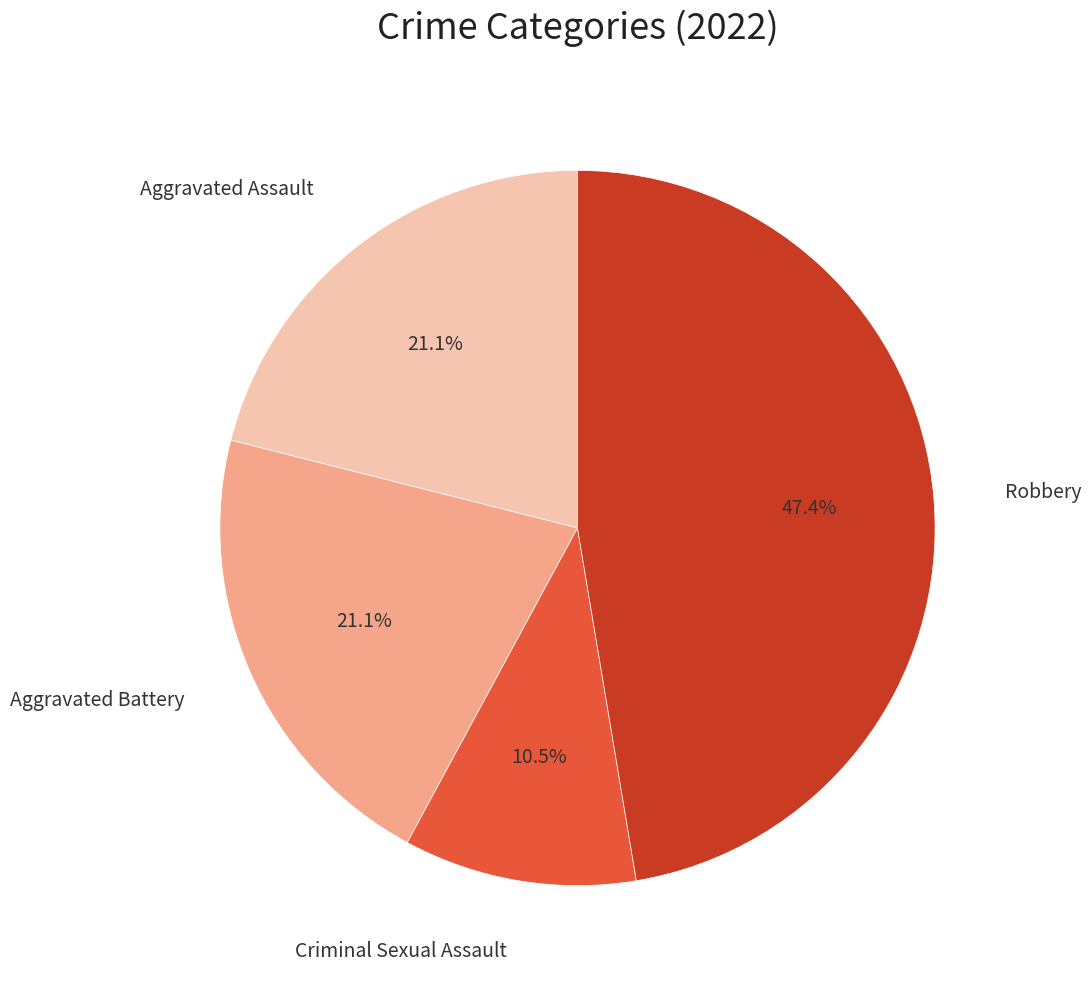

Is there any slice that represents more than half of the pie?

No